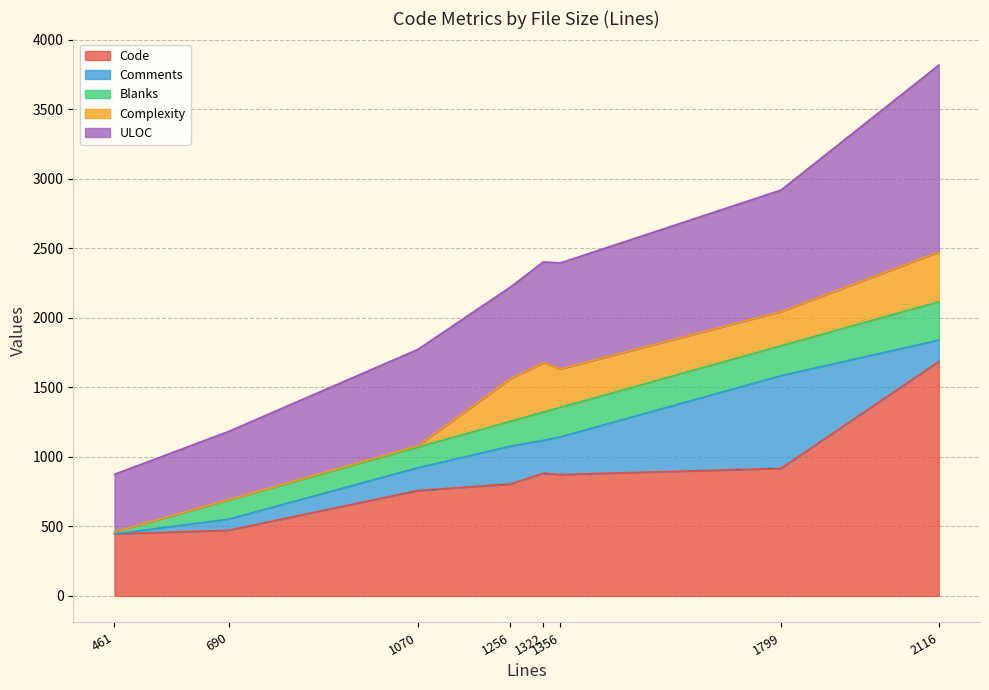

At which label is ULOC closest to 879?

1799